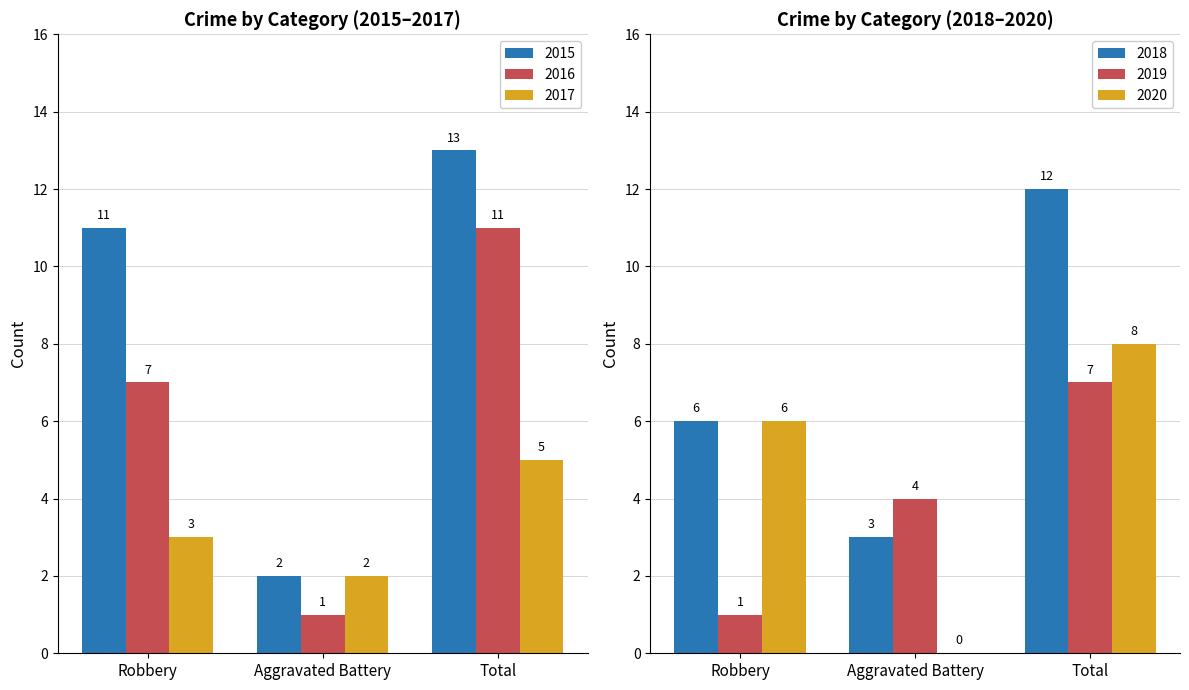

Is it true that 2017 equals 3 at Robbery?

True